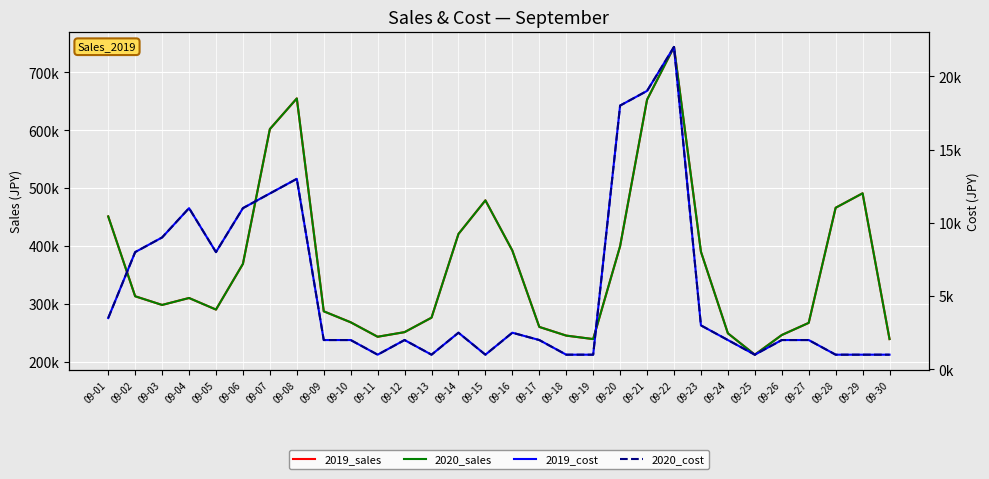

What is the total value across all series at 09-11?

488000